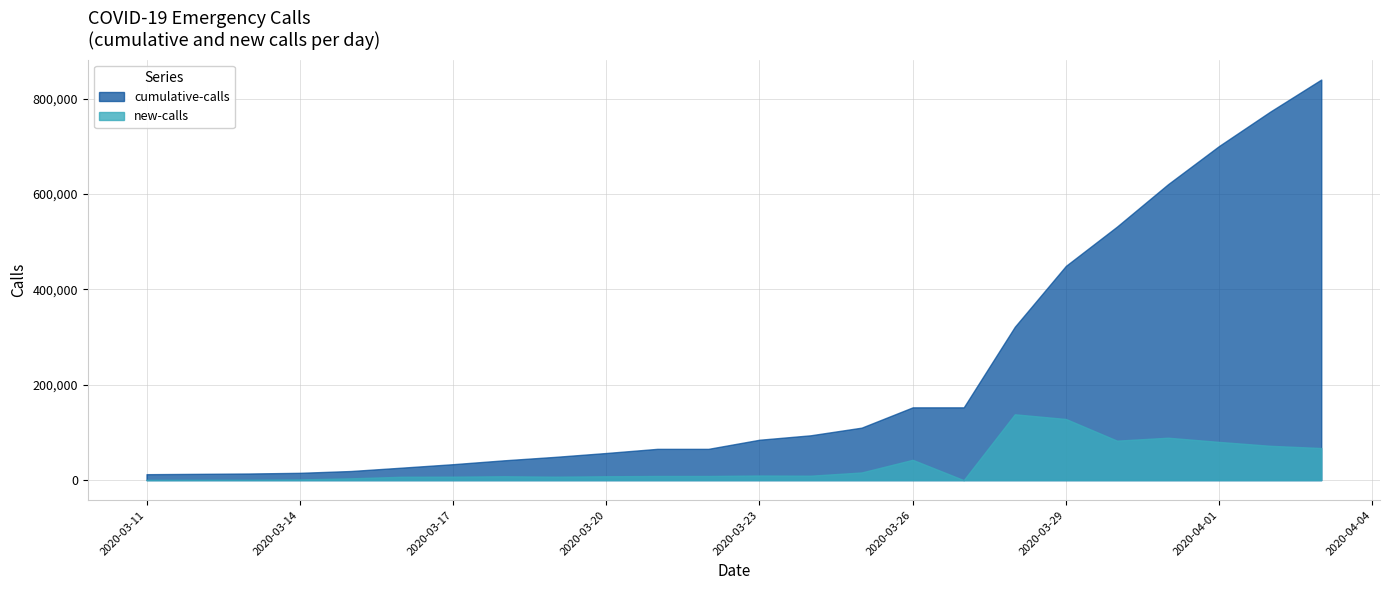

Reading right to left, extract all data points from this chart.

new-calls: 04/03/20=67298	04/02/20=71995	04/01/20=80154	03/31/20=88946	03/30/20=82799	03/29/20=128229	03/28/20=138062	03/27/20=0	03/26/20=42581	03/25/20=16061	03/24/20=9291	03/23/20=9654	03/22/20=8710	03/21/20=8710	03/20/20=8106	03/19/20=7223	03/18/20=8136	03/17/20=7234	03/16/20=7062	03/15/20=3791	03/14/20=1444	03/13/20=729	03/12/20=686	03/11/20=547
cumulative-calls: 04/03/20=840021	04/02/20=772723	04/01/20=700728	03/31/20=620574	03/30/20=531628	03/29/20=449289	03/28/20=321600	03/27/20=152633	03/26/20=152633	03/25/20=110052	03/24/20=93991	03/23/20=84700	03/22/20=65602	03/21/20=65602	03/20/20=56892	03/19/20=48786	03/18/20=41563	03/17/20=33427	03/16/20=26193	03/15/20=19131	03/14/20=15340	03/13/20=13896	03/12/20=13167	03/11/20=12481